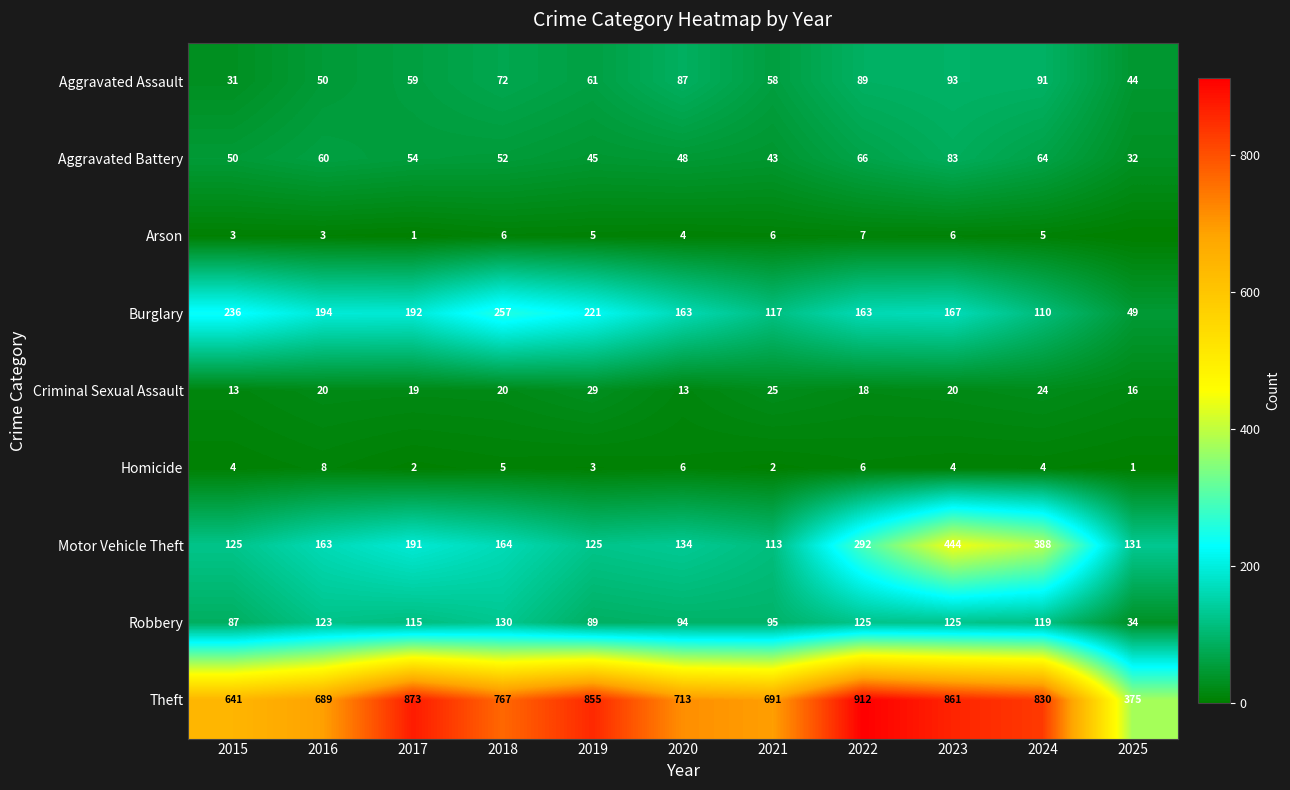

How many values in the Aggravated Battery series are below 52?

5